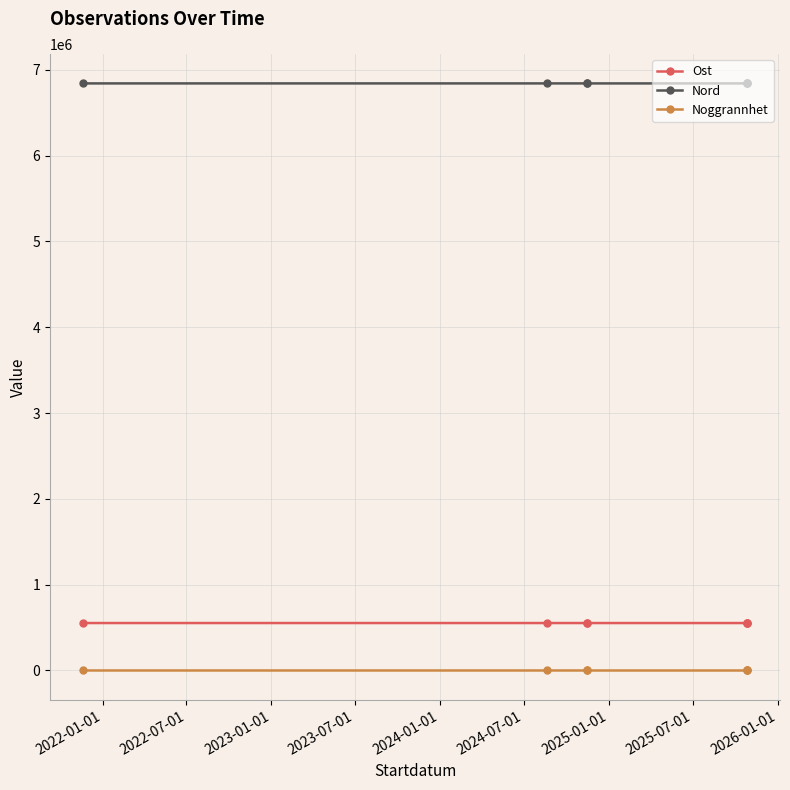

What is the minimum value for Nord?

6840000.0